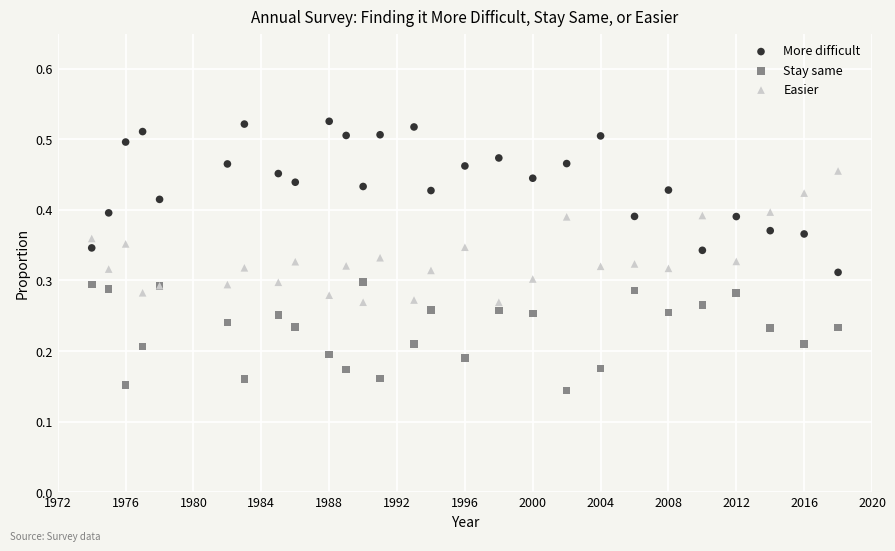

What are all the series names shown in the legend?

More difficult, Stay same, Easier